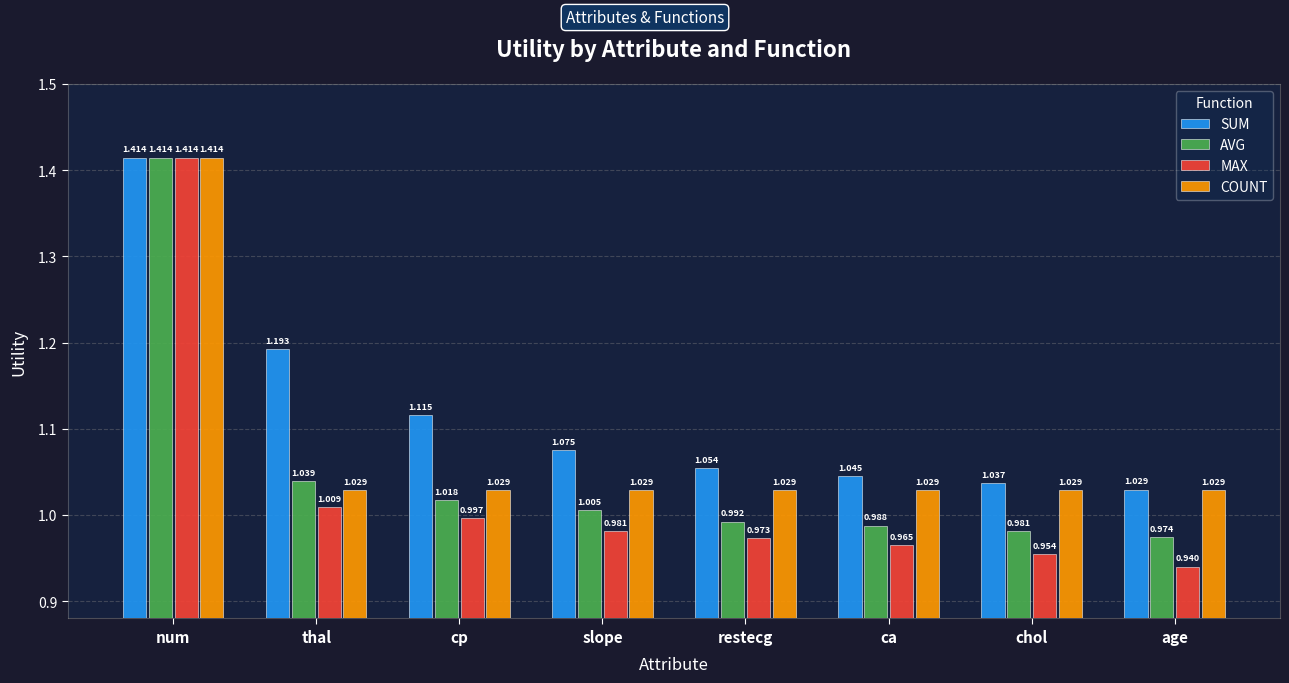

How many bars are there in total?

32